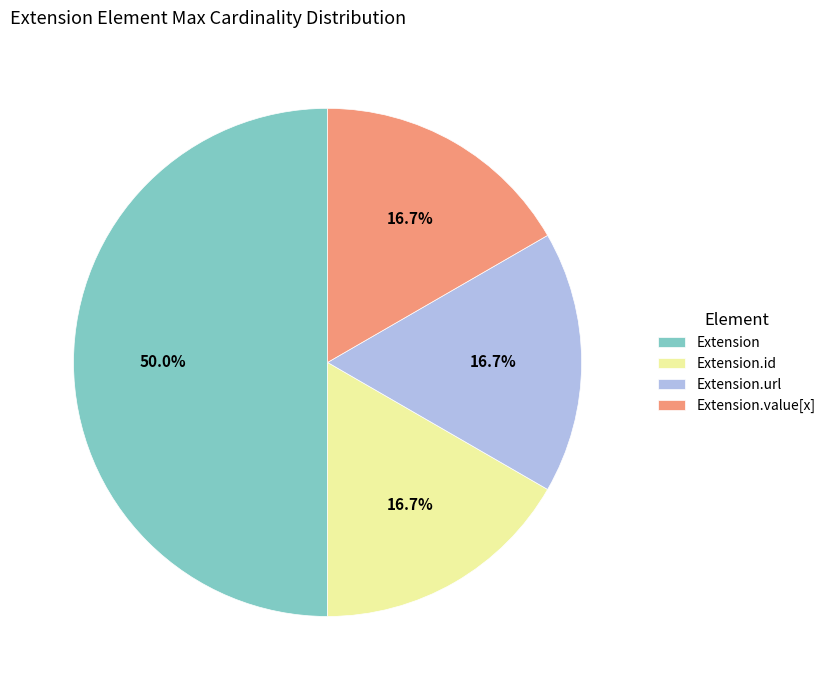

To the nearest percent, what portion does Extension.url represent?

17%